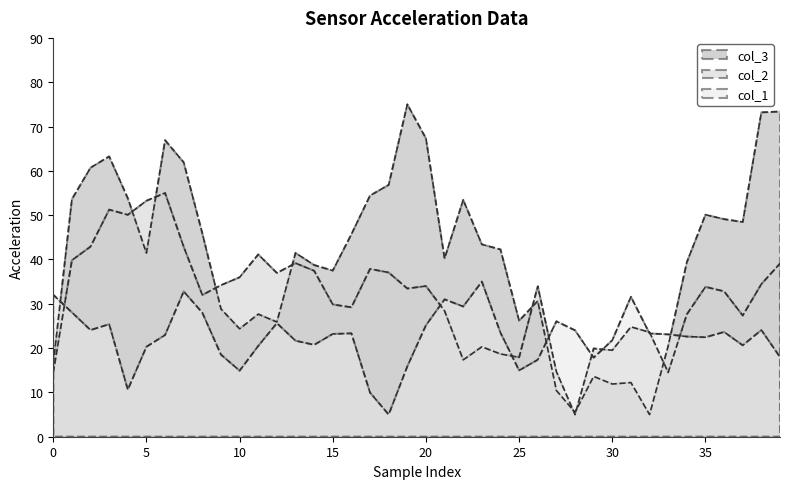

Which series has the largest range (max minus min)?

col_3